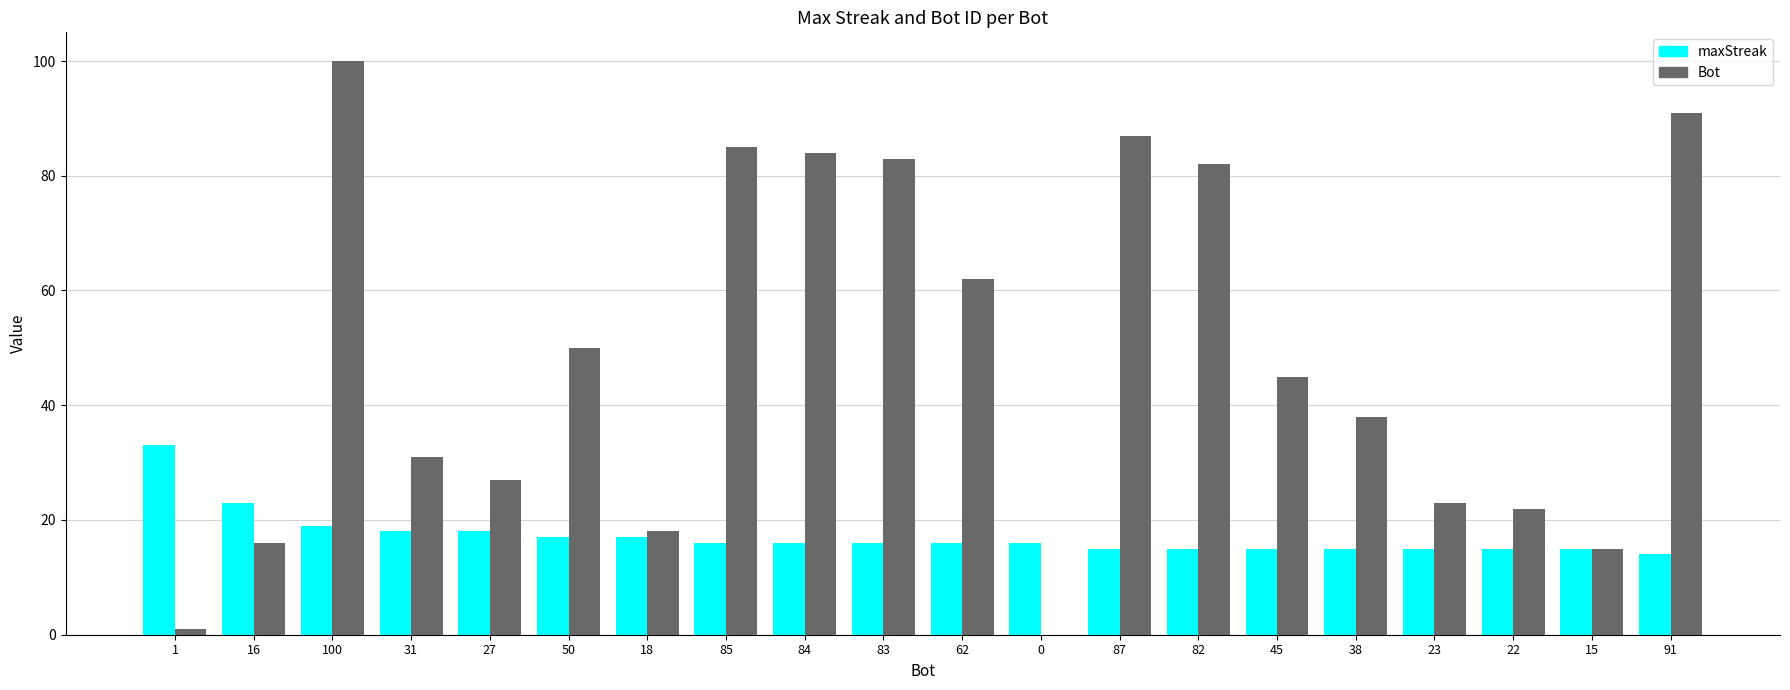

The maxStreak series shows 13 at 100. True or false?

False